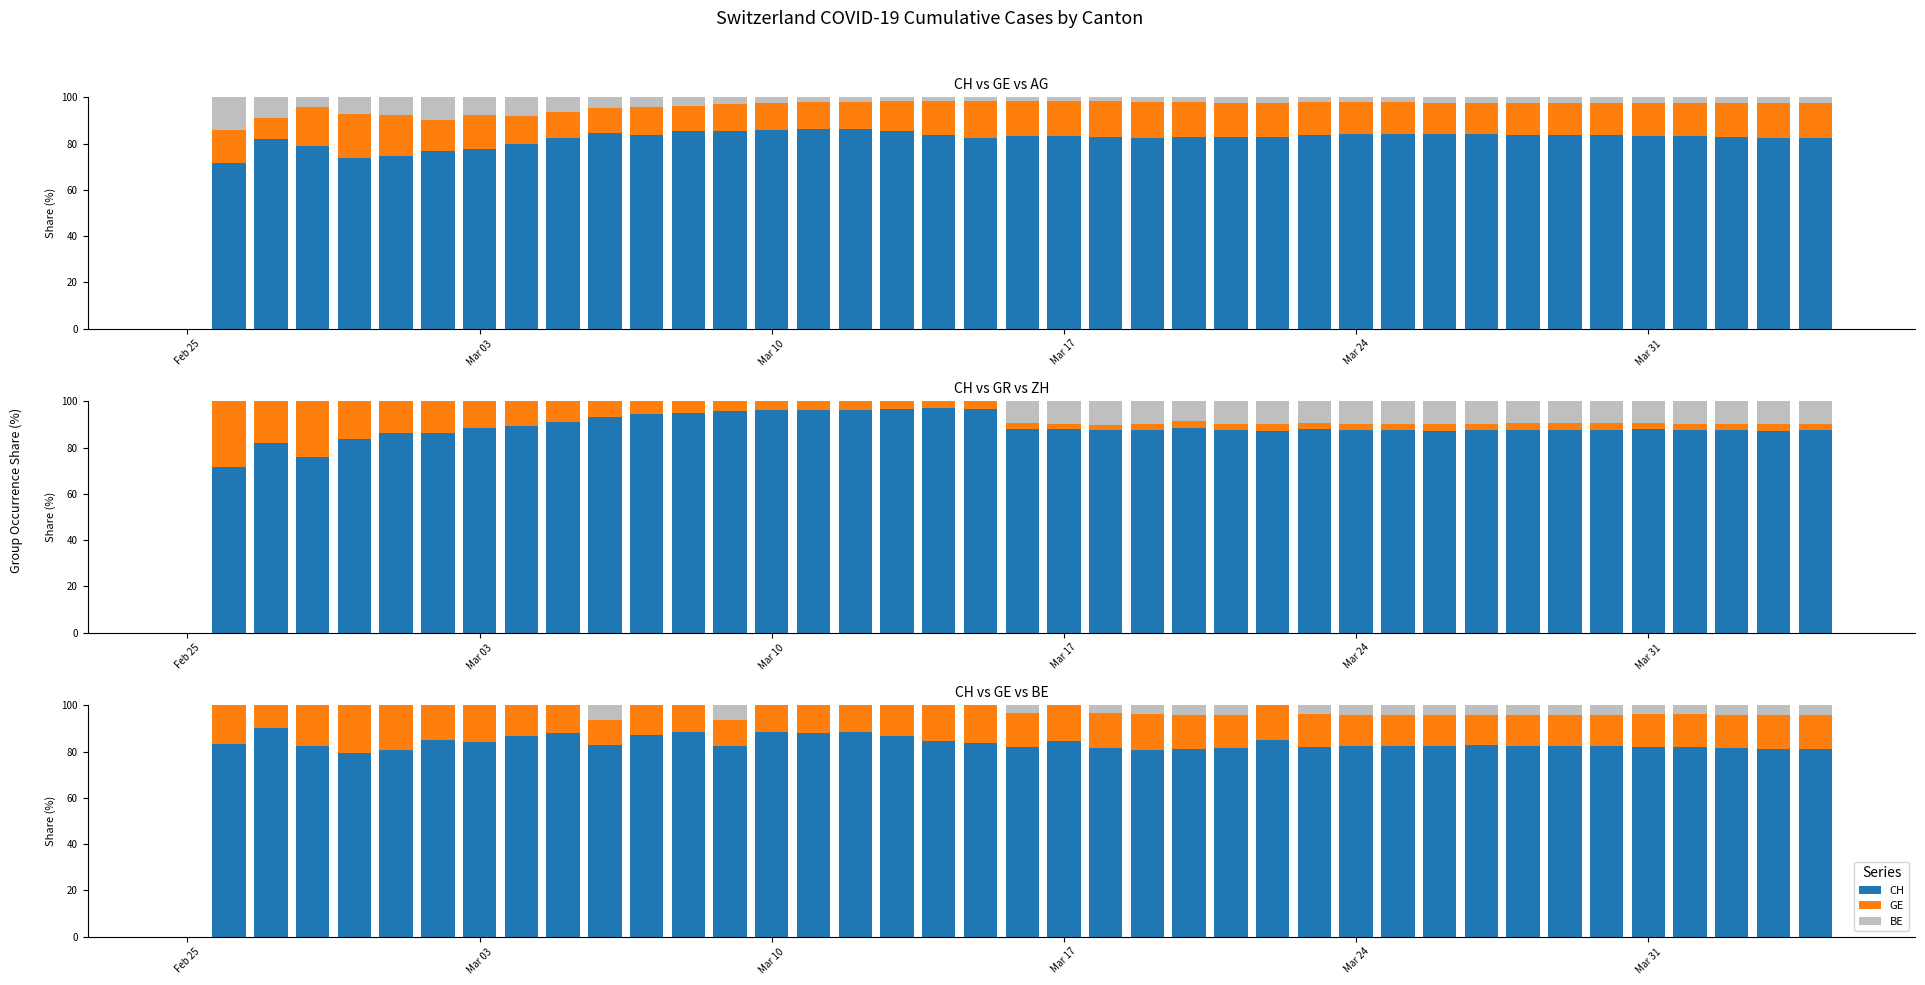

What is the sum of all GE values?

550.4